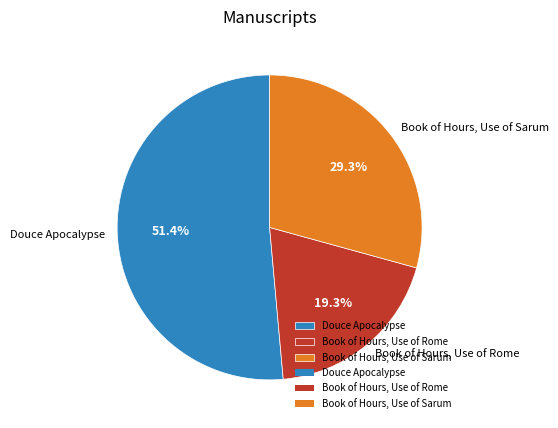

True or false: Douce Apocalypse accounts for 61% of the total.

False